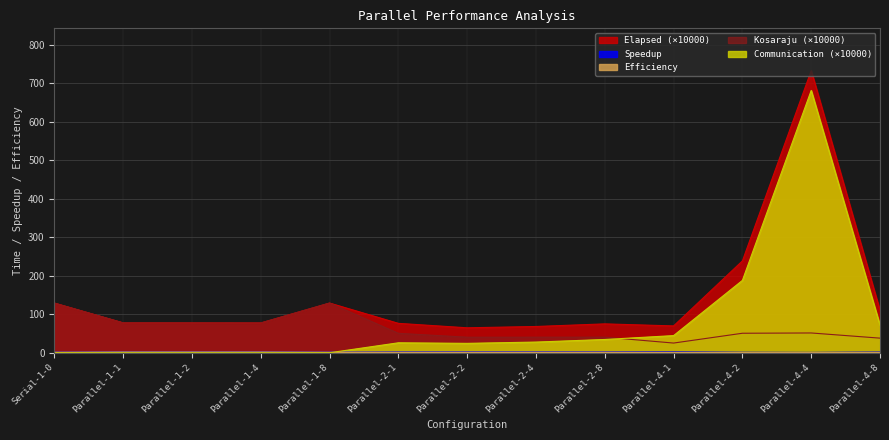

True or false: Communication has a value of 681.1 at Parallel-4-4.

True